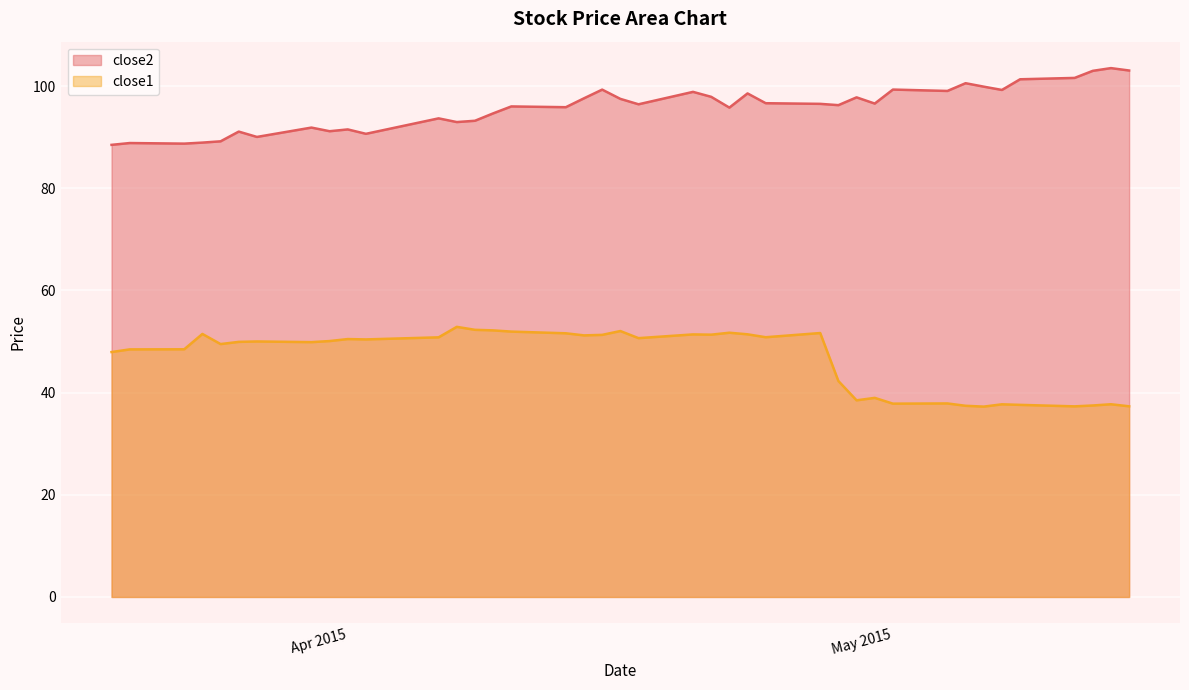

What is the spread (max minus min) of values at 2015-05-12?

65.5